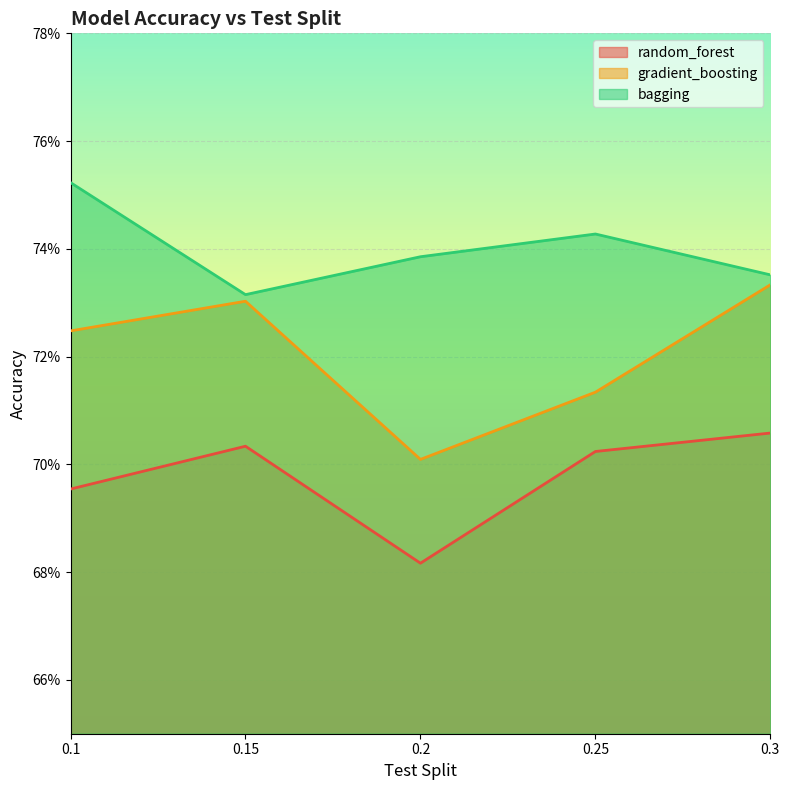

What is the average value of the gradient_boosting series?

0.7